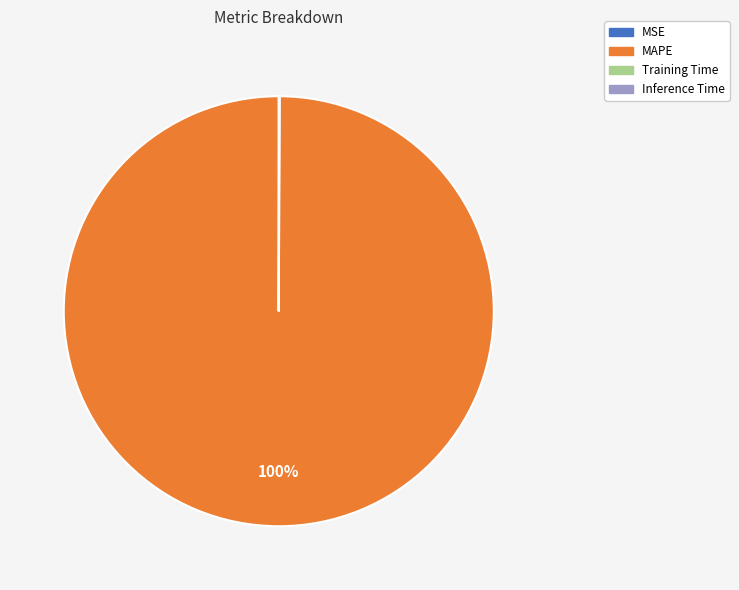

Which category accounts for the majority?

MAPE